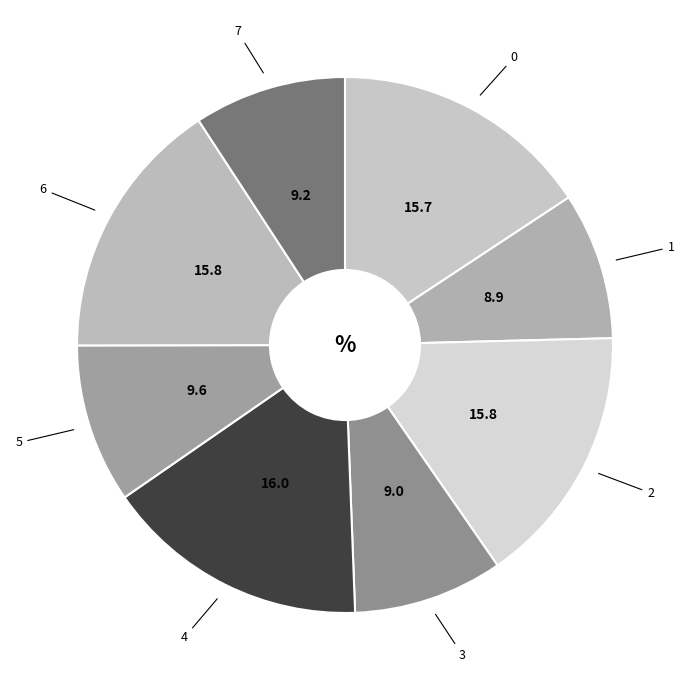

Is there any slice that represents more than half of the pie?

No